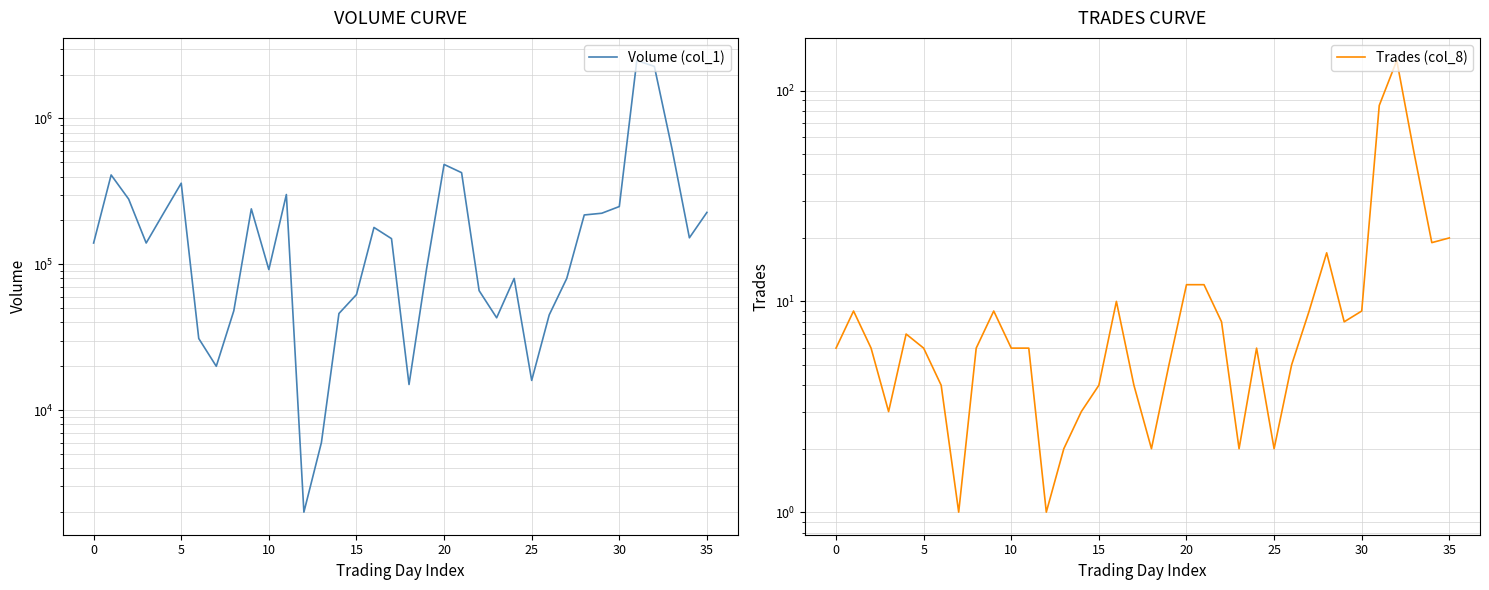

Reading left to right, what are all the values shown in this chart?

Volume (col_1): 140000	410000	280000	140000	225000	360000	31000	20000	48000	240000	92000	301000	2000	6000	46000	62000	179000	150000	15000	93000	484000	425000	66000	43000	80000	16000	45000	80000	218000	224000	249000	2498000	2275000	625000	152000	227000
Trades (col_8): 6	9	6	3	7	6	4	1	6	9	6	6	1	2	3	4	10	4	2	5	12	12	8	2	6	2	5	9	17	8	9	85	139	50	19	20